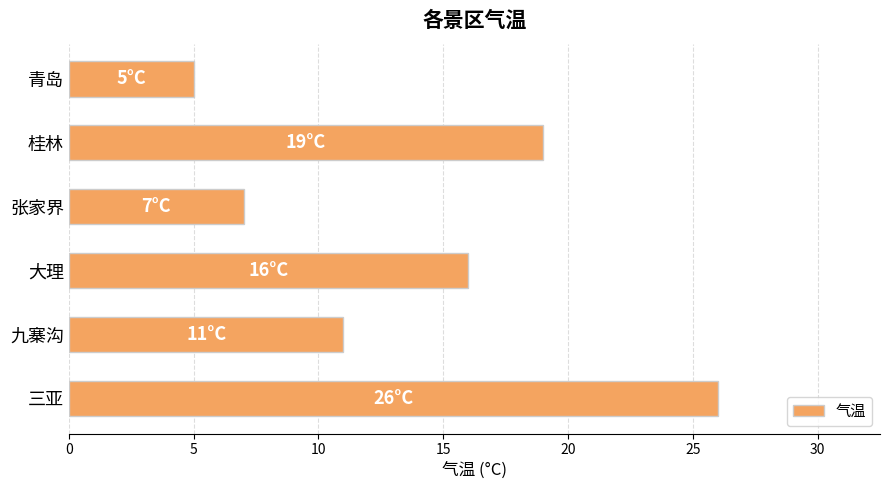

Between 张家界 and 大理, which is larger?

大理